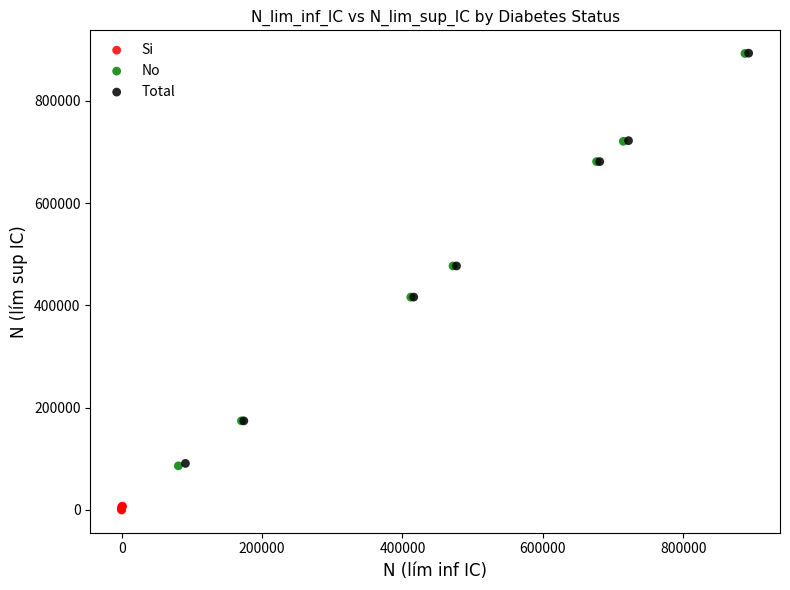

Which series contains the lowest Y value?

Si